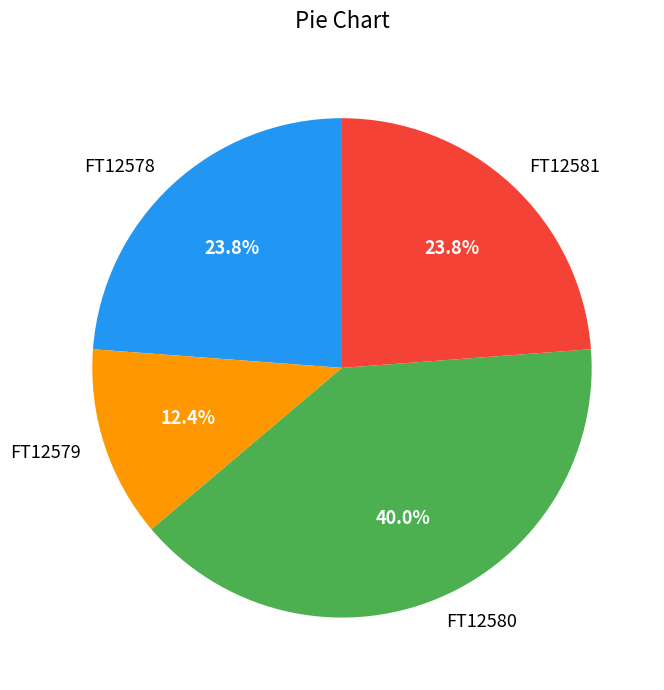

Approximately how many times larger is the value at FT12578 compared to FT12580?

0.6